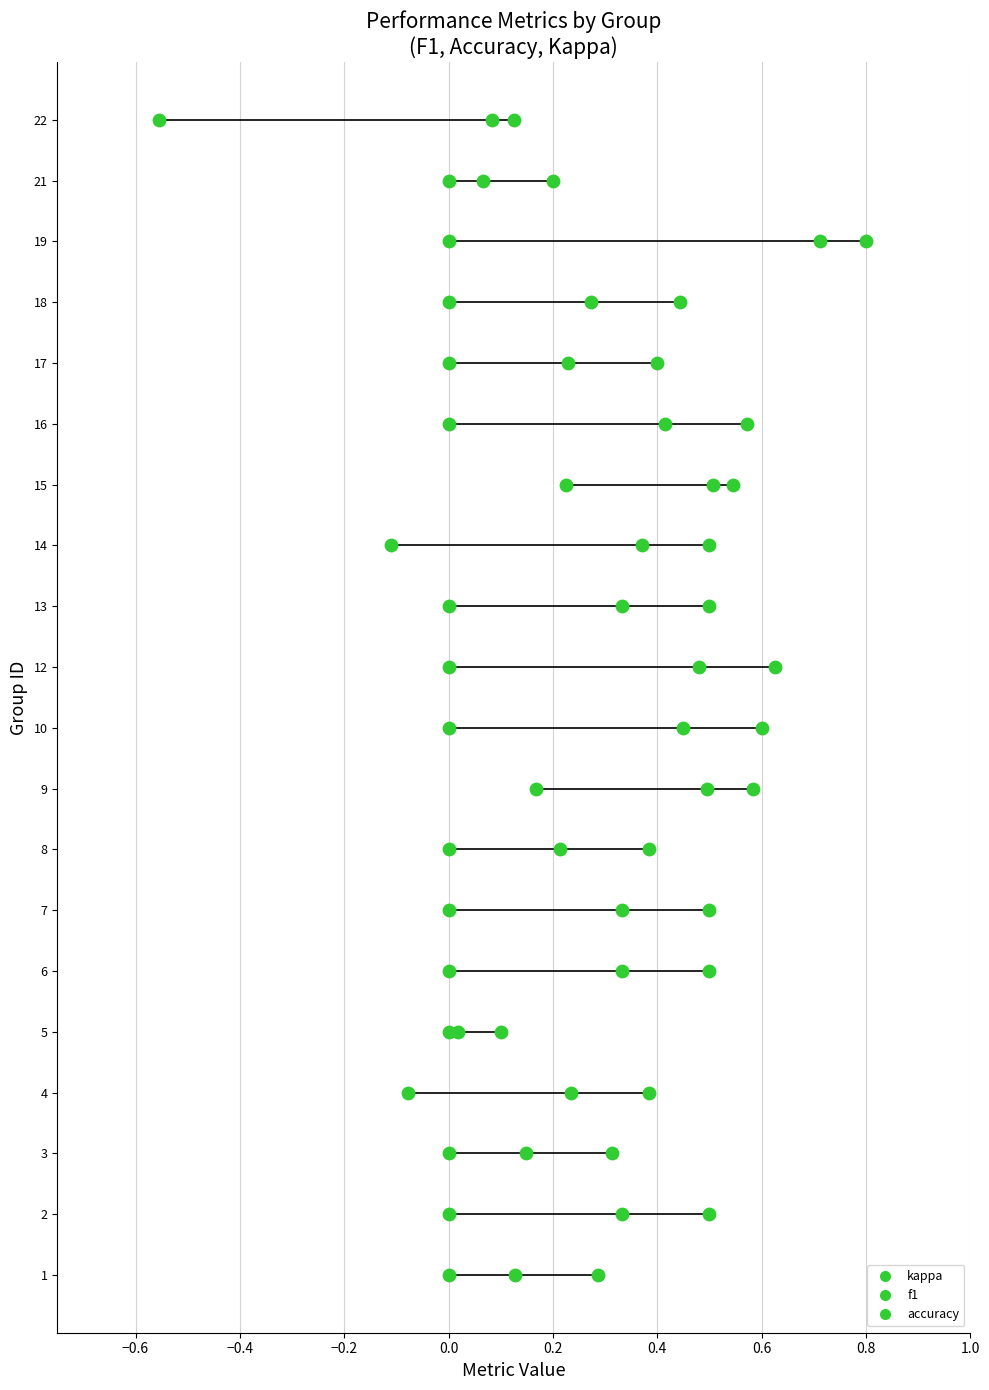

Which series reaches the minimum Y coordinate?

kappa